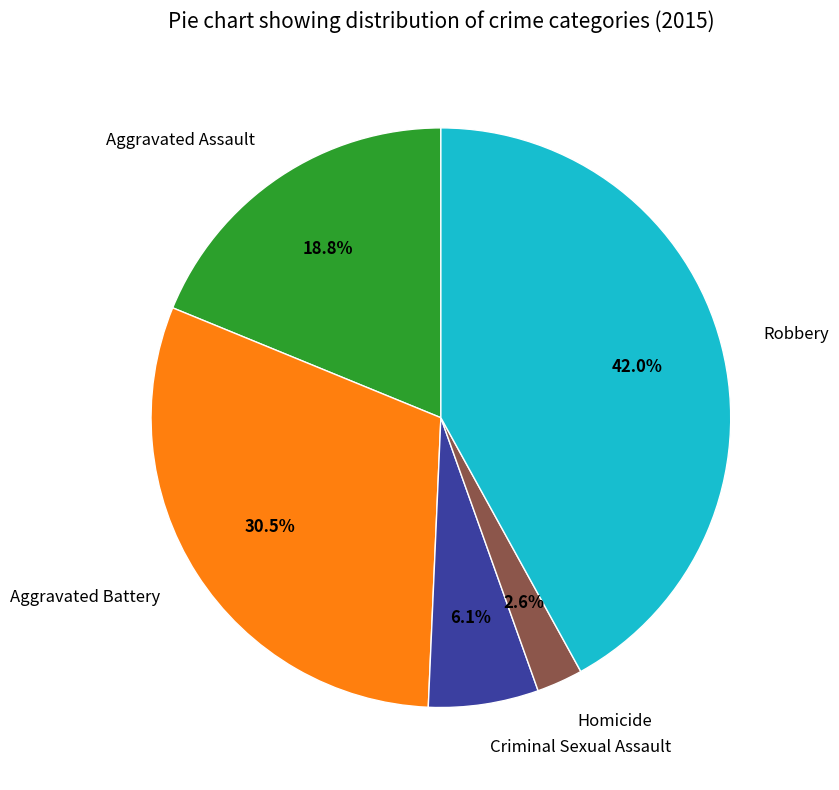

How many slices are in this pie chart?

5